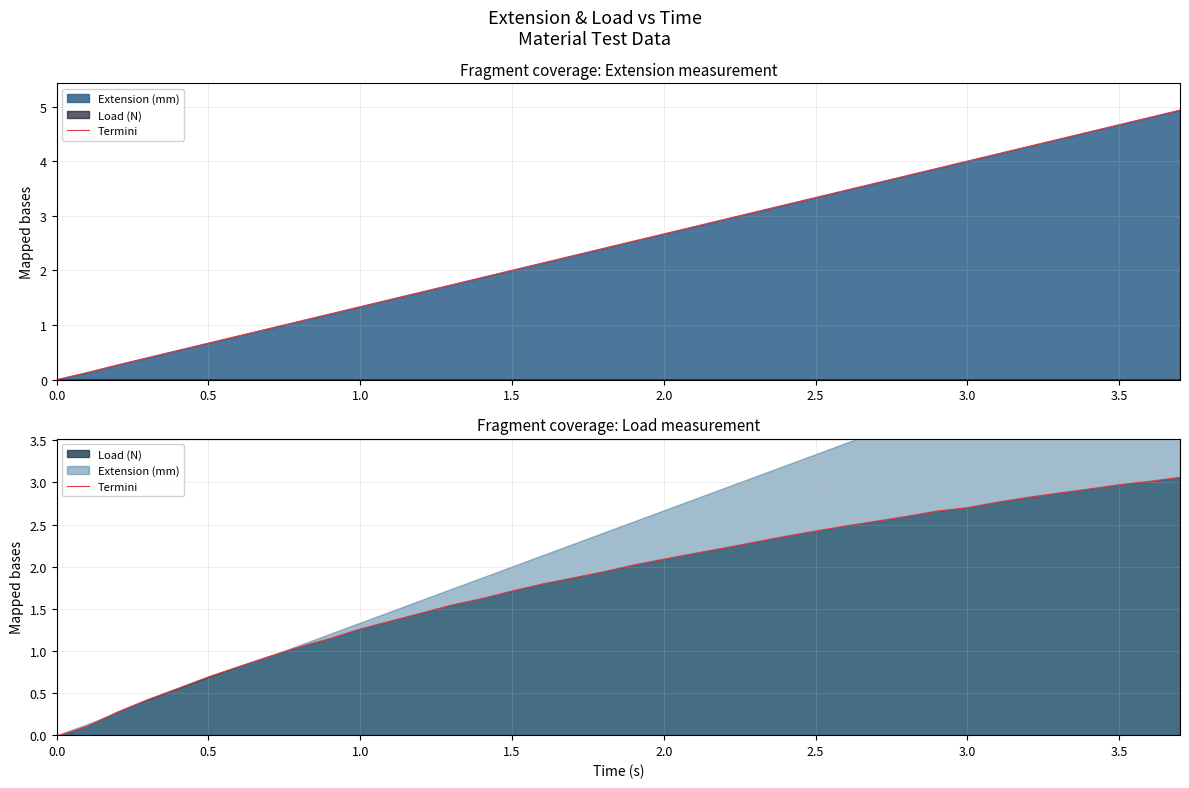

What is the value of the 37th point from the left?

3.0